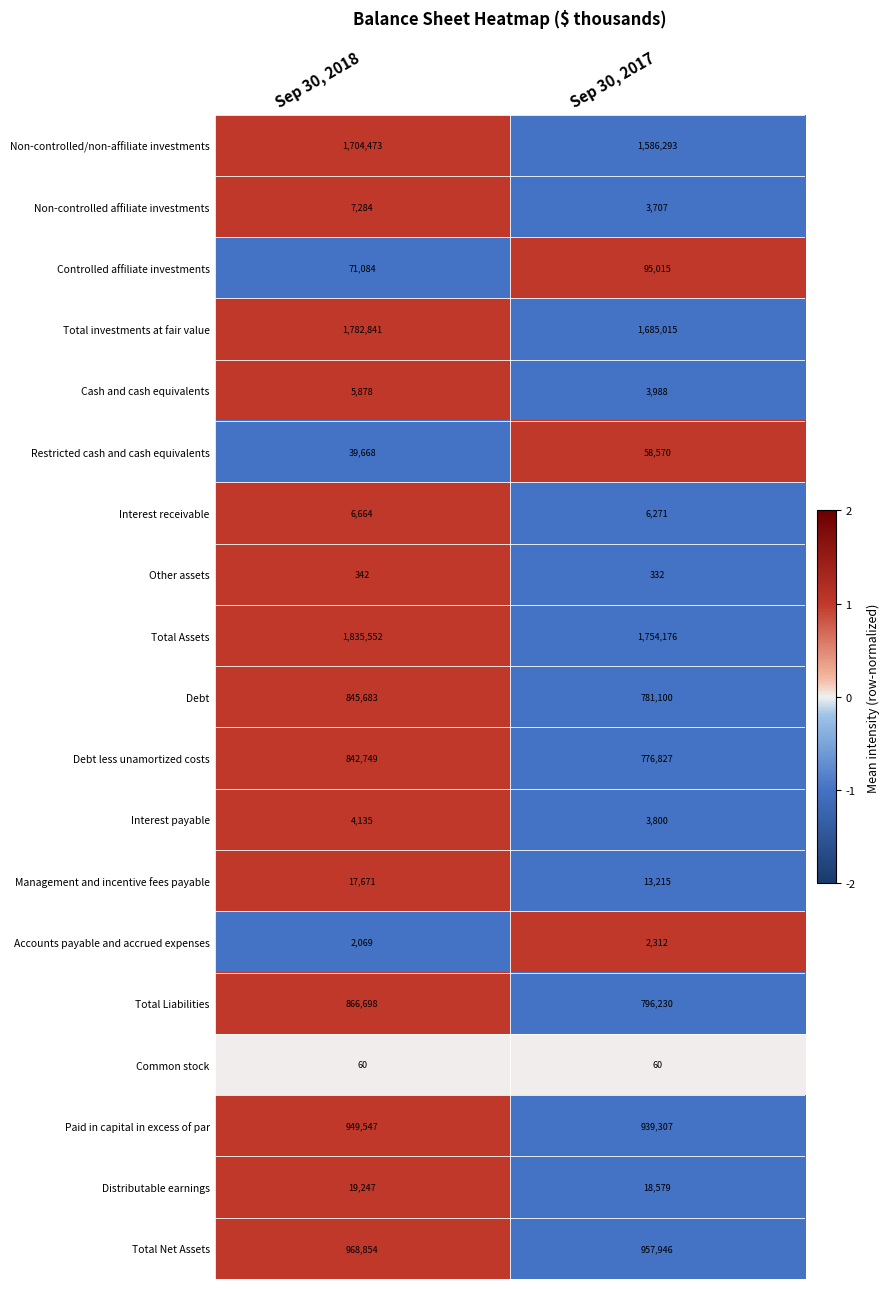

How many values in the Total Net Assets series are below 968854?

1